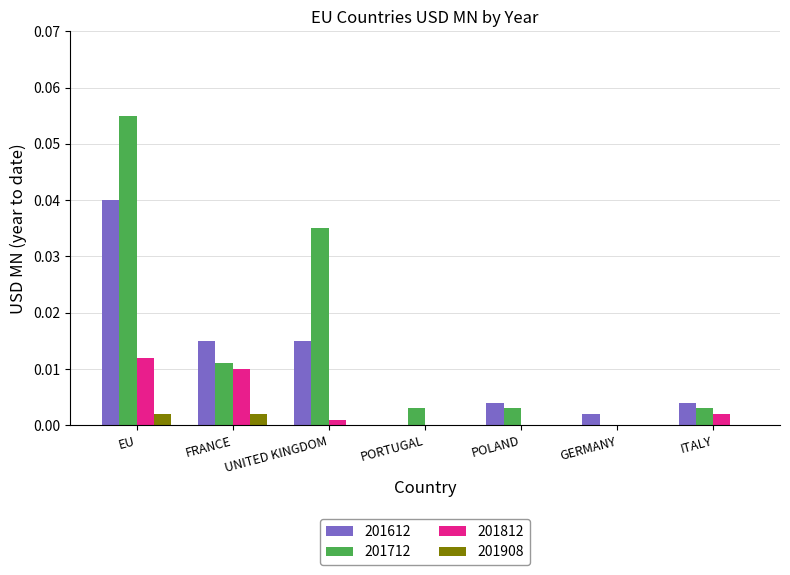

How many distinct data groups are displayed?

4